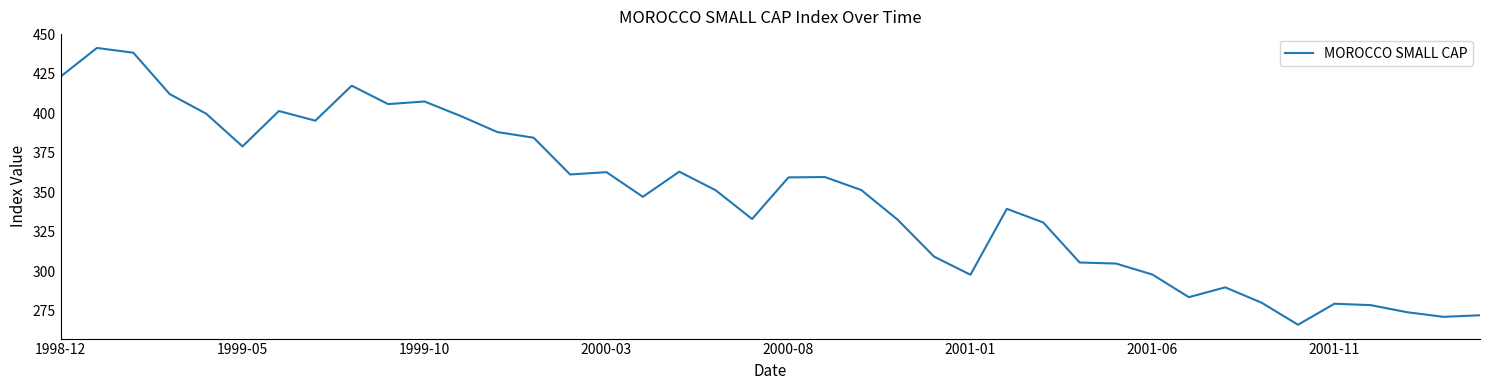

What is the smallest value displayed?

266.2